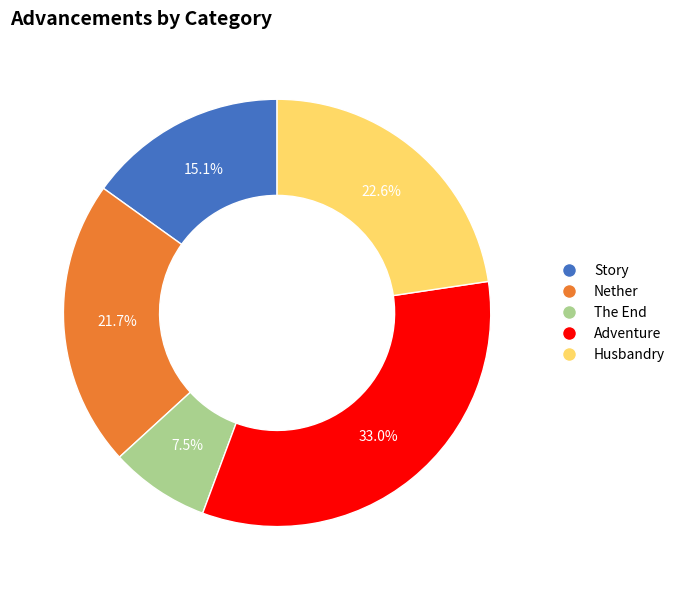

Rank the categories by value from highest to lowest.

Adventure, Husbandry, Nether, Story, The End